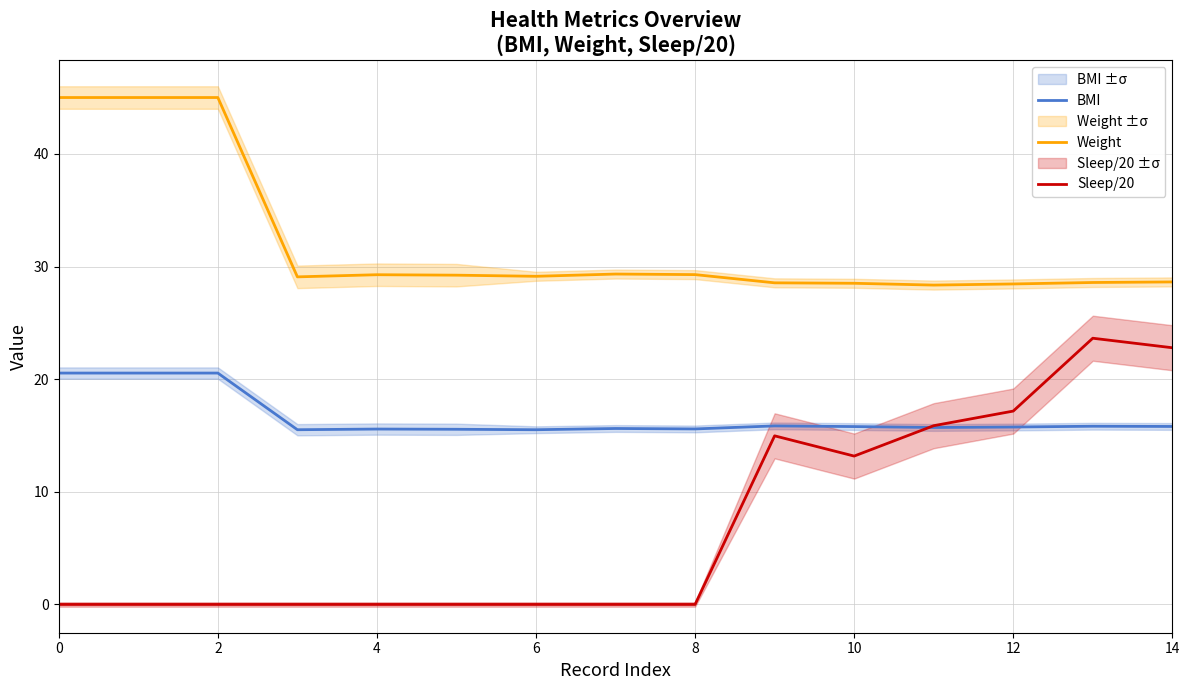

What is the total value across all series at 9?

59.4